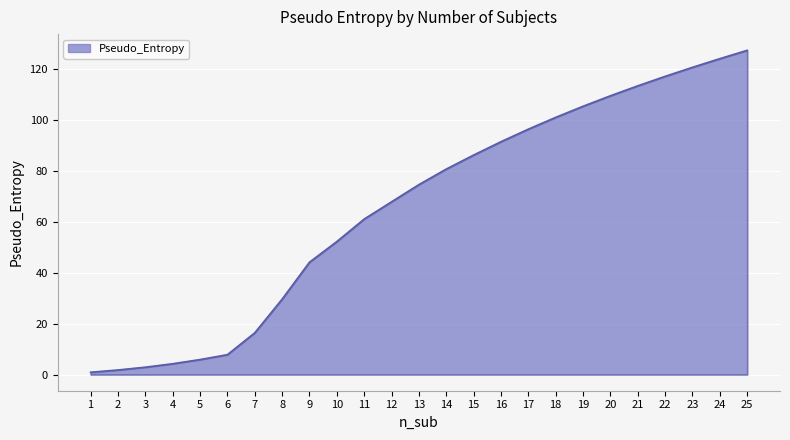

How many lines are shown in the chart?

1